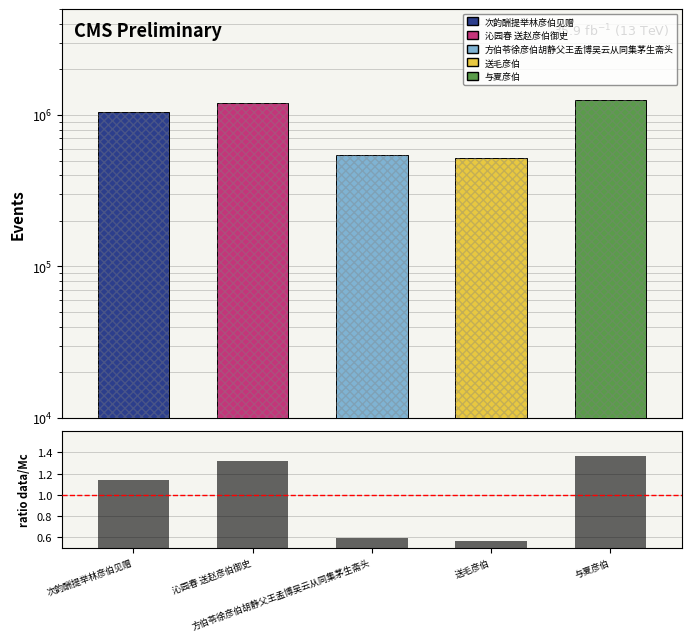

The chart shows a value of 2.3 at 与夏彦伯. True or false?

False